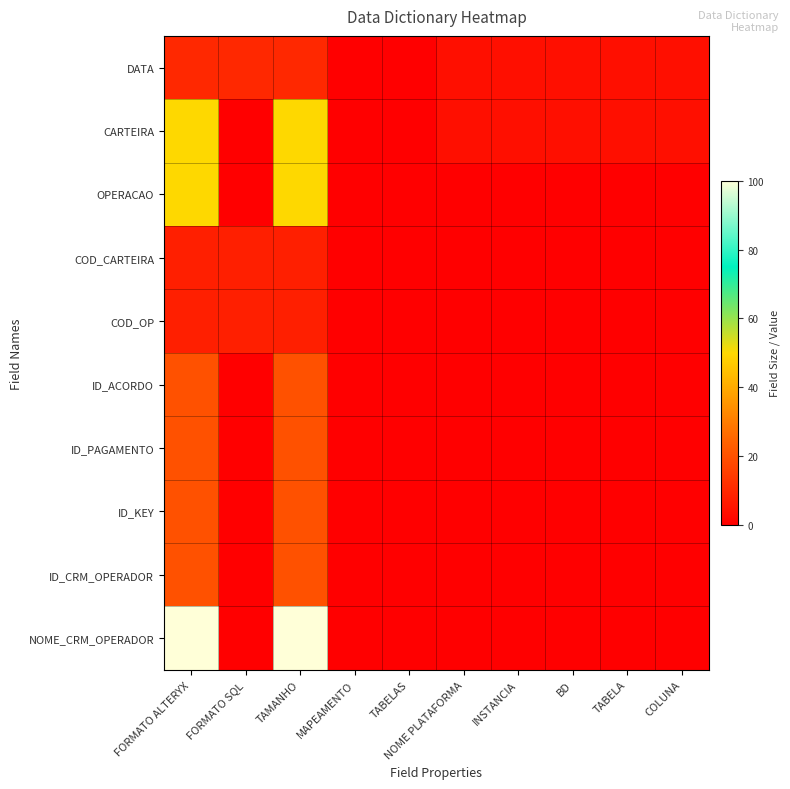

Reading right to left, list all the values displayed in this chart.

DATA: COLUNA=4	TABELA=4	BD=4	INSTANCIA=4	NOME PLATAFORMA=4	TABELAS=0	MAPEAMENTO=0	TAMANHO=10	FORMATO SQL=10	FORMATO ALTERYX=10
CARTEIRA: COLUNA=4	TABELA=4	BD=4	INSTANCIA=4	NOME PLATAFORMA=4	TABELAS=0	MAPEAMENTO=0	TAMANHO=50	FORMATO SQL=0	FORMATO ALTERYX=50
OPERACAO: COLUNA=0	TABELA=0	BD=0	INSTANCIA=0	NOME PLATAFORMA=0	TABELAS=0	MAPEAMENTO=0	TAMANHO=50	FORMATO SQL=0	FORMATO ALTERYX=50
COD_CARTEIRA: COLUNA=0	TABELA=0	BD=0	INSTANCIA=0	NOME PLATAFORMA=0	TABELAS=0	MAPEAMENTO=0	TAMANHO=8	FORMATO SQL=8	FORMATO ALTERYX=8
COD_OP: COLUNA=0	TABELA=0	BD=0	INSTANCIA=0	NOME PLATAFORMA=0	TABELAS=0	MAPEAMENTO=0	TAMANHO=8	FORMATO SQL=8	FORMATO ALTERYX=8
ID_ACORDO: COLUNA=0	TABELA=0	BD=0	INSTANCIA=0	NOME PLATAFORMA=0	TABELAS=0	MAPEAMENTO=0	TAMANHO=20	FORMATO SQL=0	FORMATO ALTERYX=20
ID_PAGAMENTO: COLUNA=0	TABELA=0	BD=0	INSTANCIA=0	NOME PLATAFORMA=0	TABELAS=0	MAPEAMENTO=0	TAMANHO=20	FORMATO SQL=0	FORMATO ALTERYX=20
ID_KEY: COLUNA=0	TABELA=0	BD=0	INSTANCIA=0	NOME PLATAFORMA=0	TABELAS=0	MAPEAMENTO=0	TAMANHO=20	FORMATO SQL=0	FORMATO ALTERYX=20
ID_CRM_OPERADOR: COLUNA=0	TABELA=0	BD=0	INSTANCIA=0	NOME PLATAFORMA=0	TABELAS=0	MAPEAMENTO=0	TAMANHO=20	FORMATO SQL=0	FORMATO ALTERYX=20
NOME_CRM_OPERADOR: COLUNA=0	TABELA=0	BD=0	INSTANCIA=0	NOME PLATAFORMA=0	TABELAS=0	MAPEAMENTO=0	TAMANHO=100	FORMATO SQL=0	FORMATO ALTERYX=100